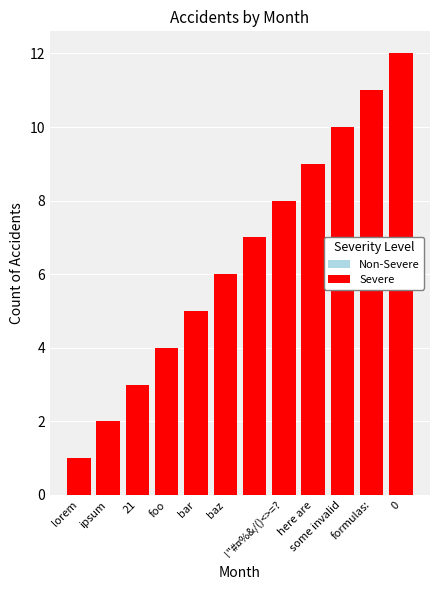

Is the value of Non-Severe at here are greater than the value of Severe at formulas:?

No